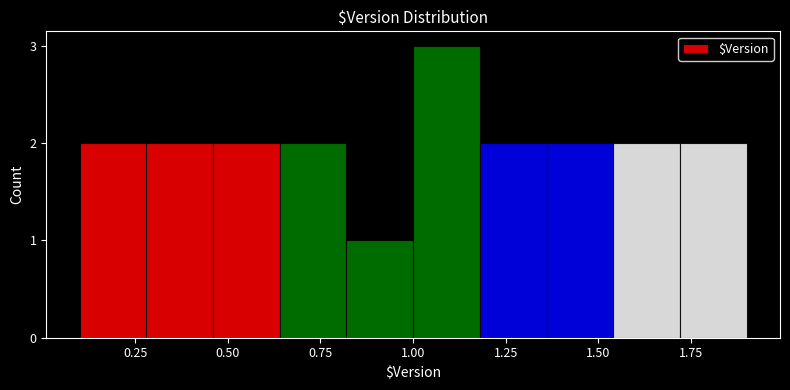

Read against the x-axis, roughly where is the centre of the tallest bar?

1.10